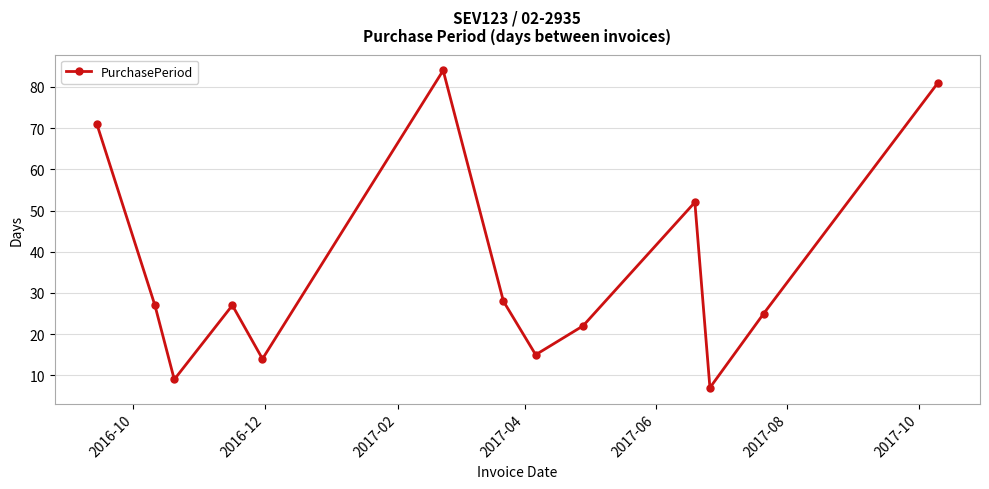

Reading left to right, list all the values displayed in this chart.

71	27	9	27	14	84	28	15	22	52	7	25	81